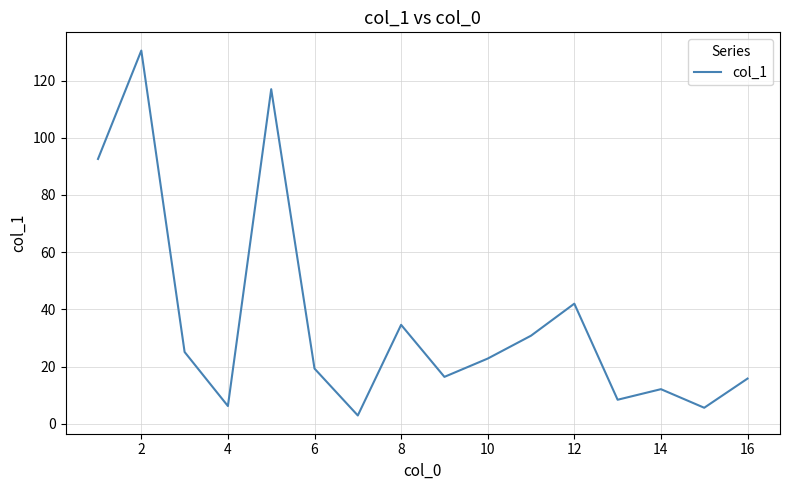

What is the minimum value shown in the chart?

2.9